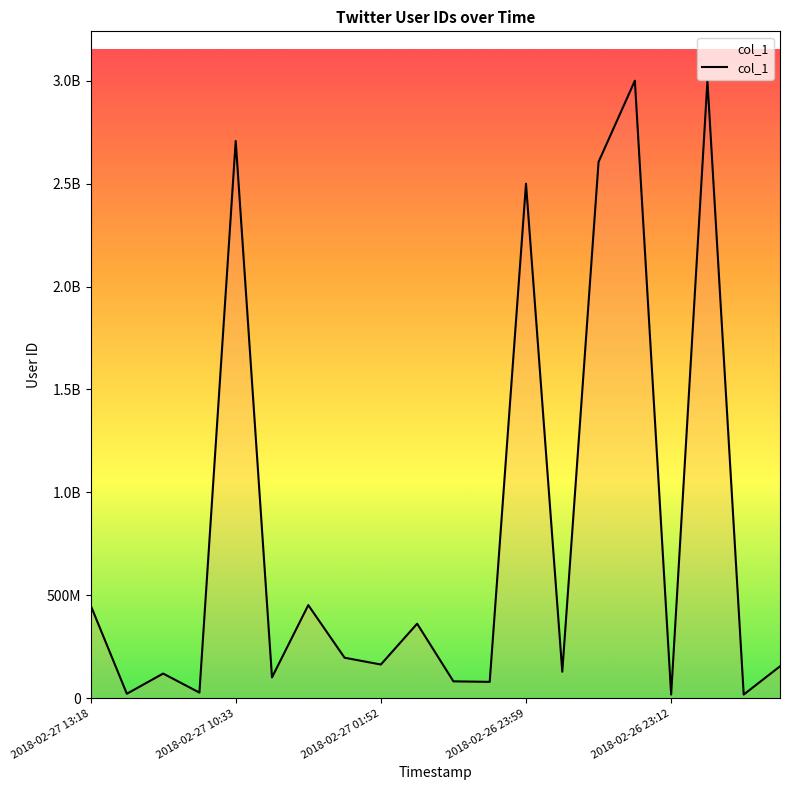

What is the sum of all values?

16192892051